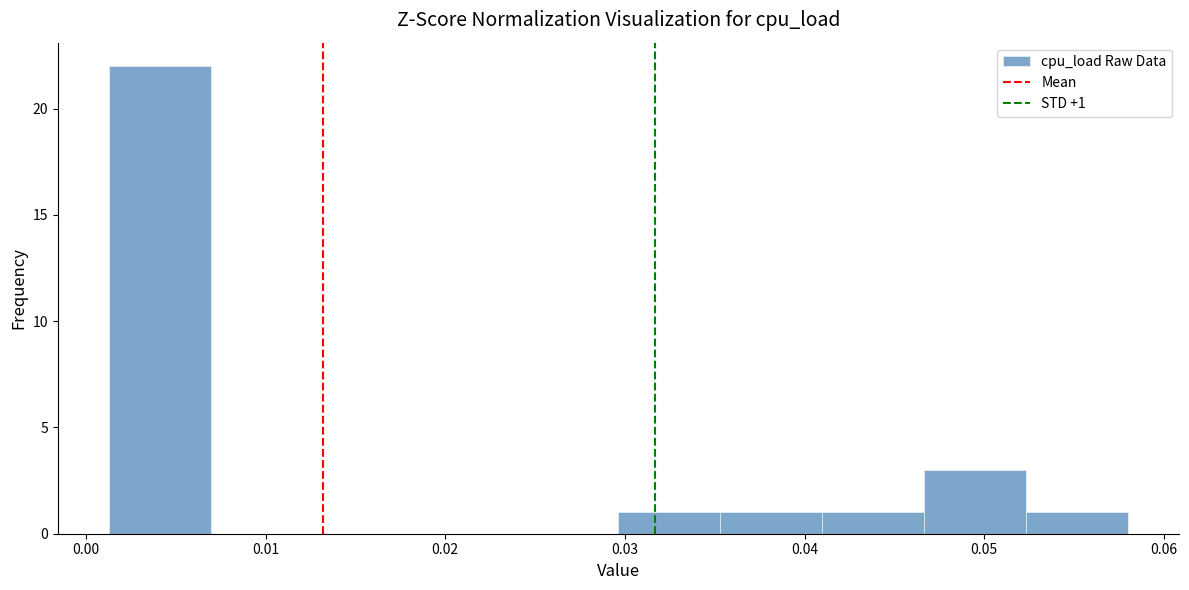

Over which range of the x-axis is the bar tallest?

0.001 to 0.007